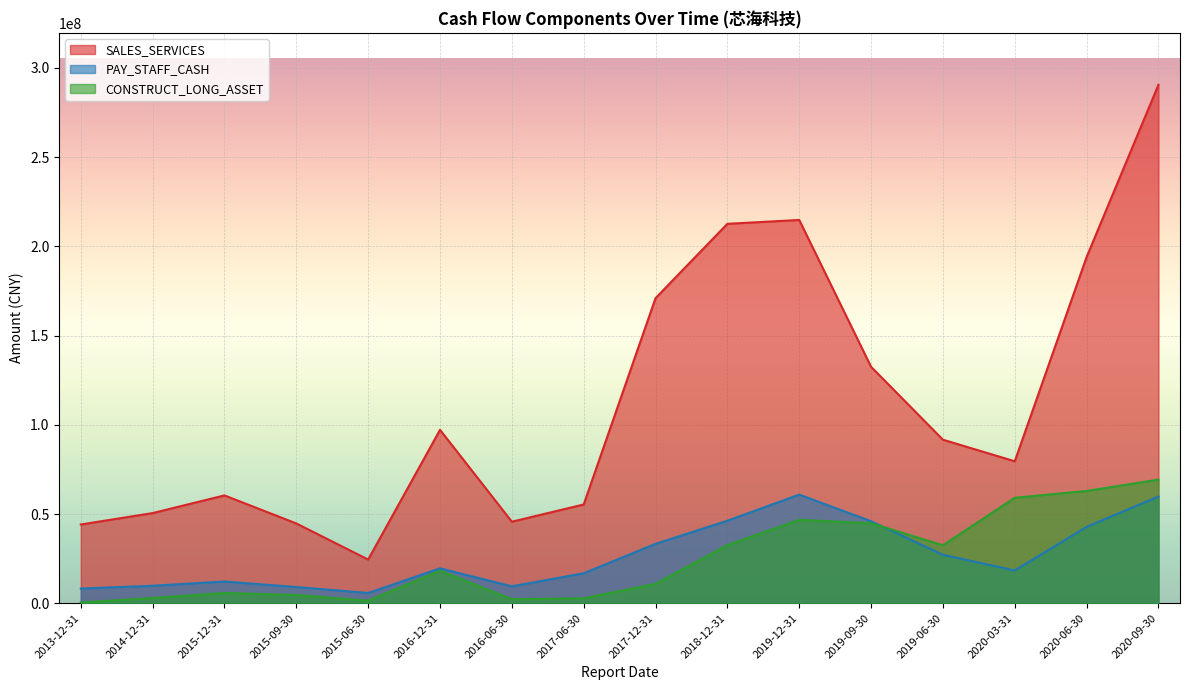

List the series in order of their peak value, lowest first.

PAY_STAFF_CASH, CONSTRUCT_LONG_ASSET, SALES_SERVICES